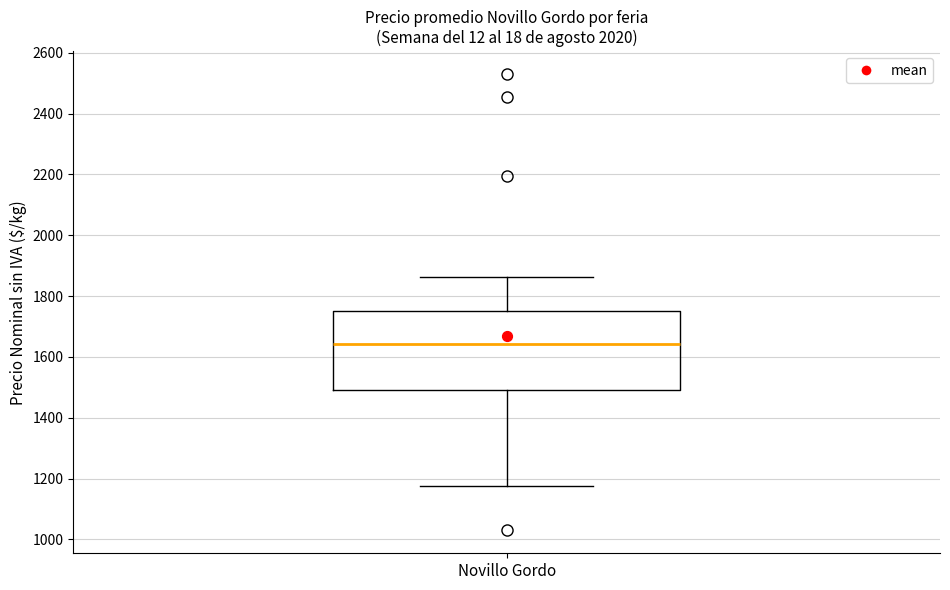

Transcribe this box plot: give where the median line is, the range the box spans, and where the two whiskers end, as read against the y-axis. The values are not printed on the chart, so give them approximately, as read against the axis.

median 1640, box 1500 to 1760, whiskers 1180 to 1860